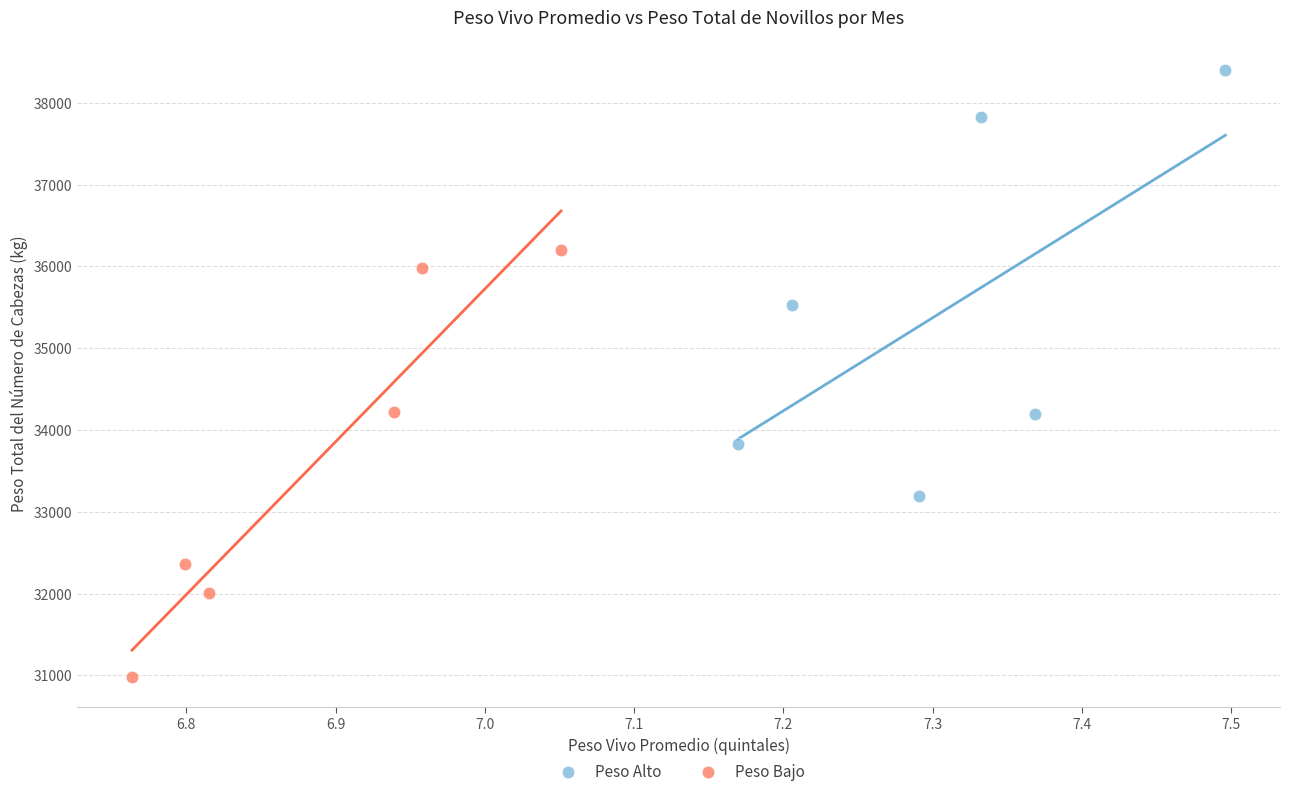

Which series reaches the maximum Y coordinate?

Peso Alto